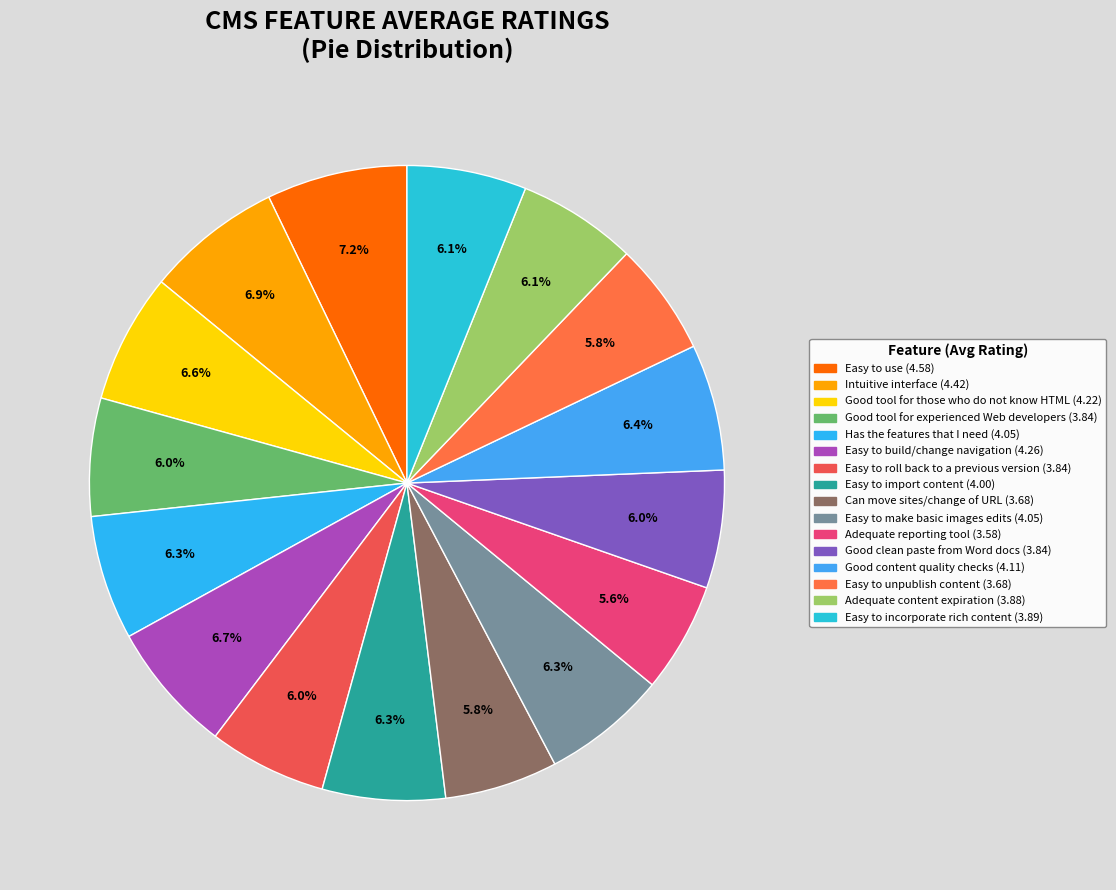

Which has a higher value, Good content quality checks or Easy to unpublish content?

Good content quality checks